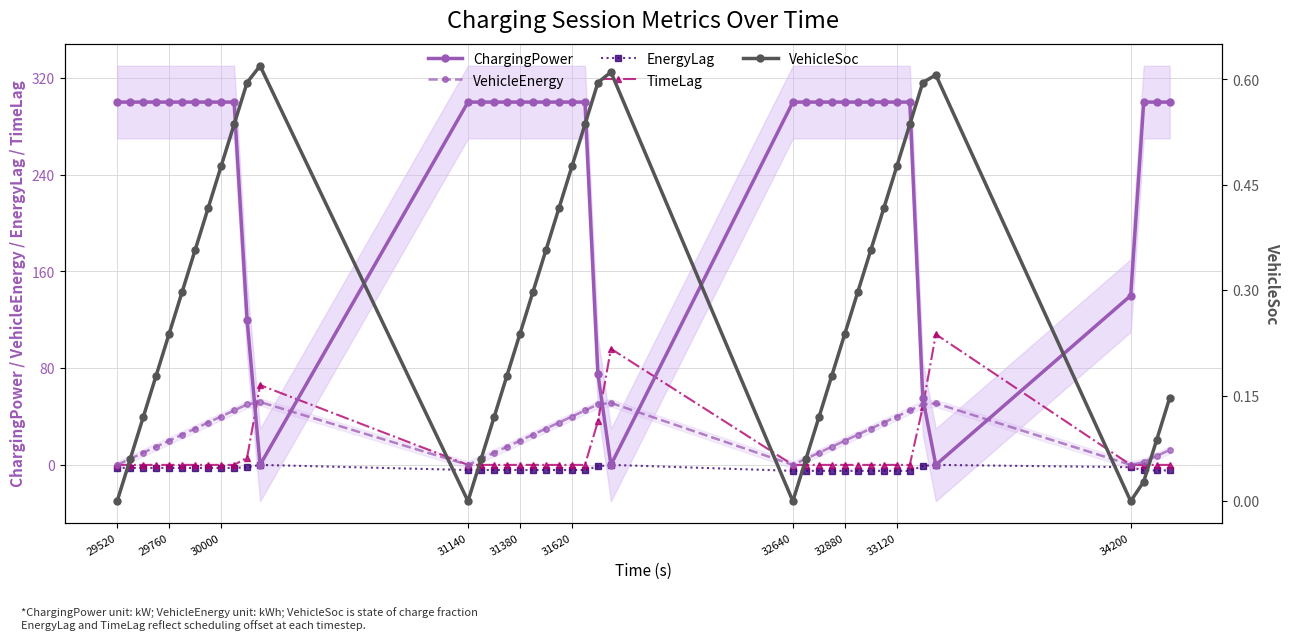

What is the maximum value for TimeLag?

108.0